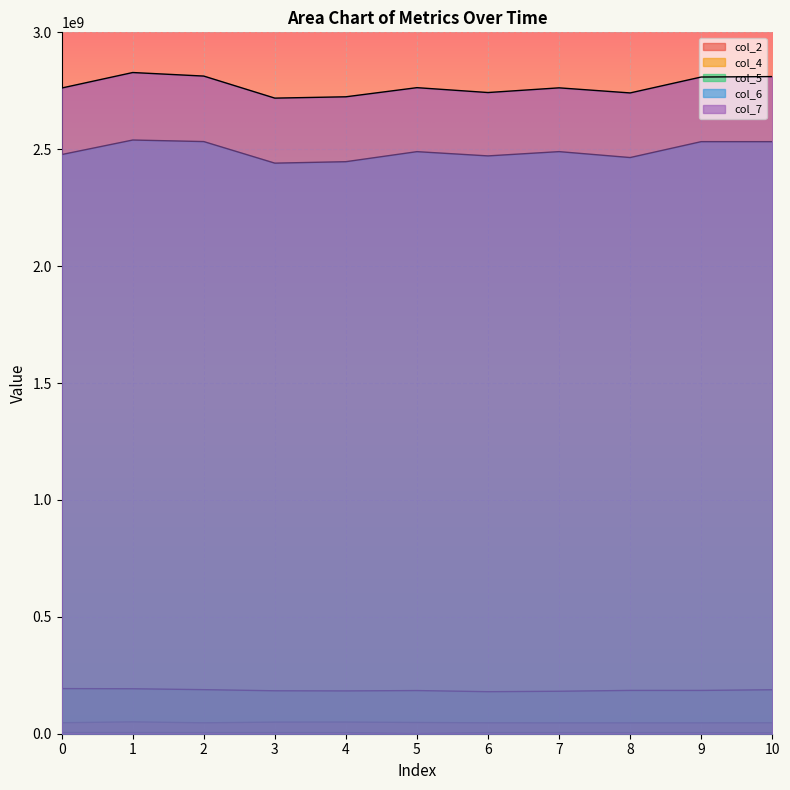

At 6, list the series in order from largest to smallest.

col_7, col_6, col_5, col_2, col_4